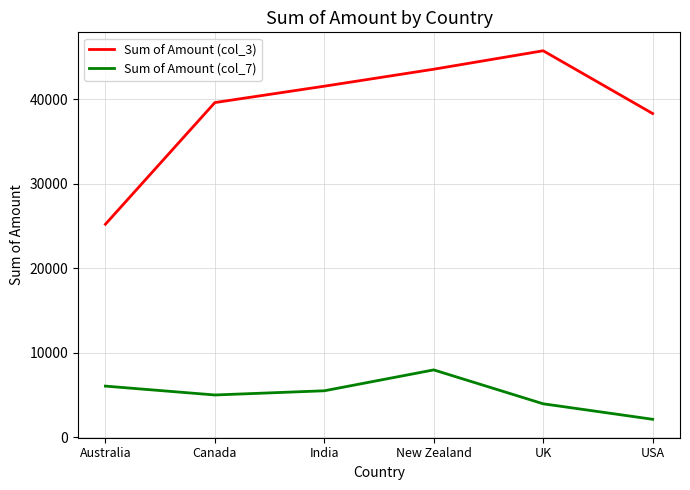

Which series changed the most between UK and USA?

Sum of Amount (col_3)